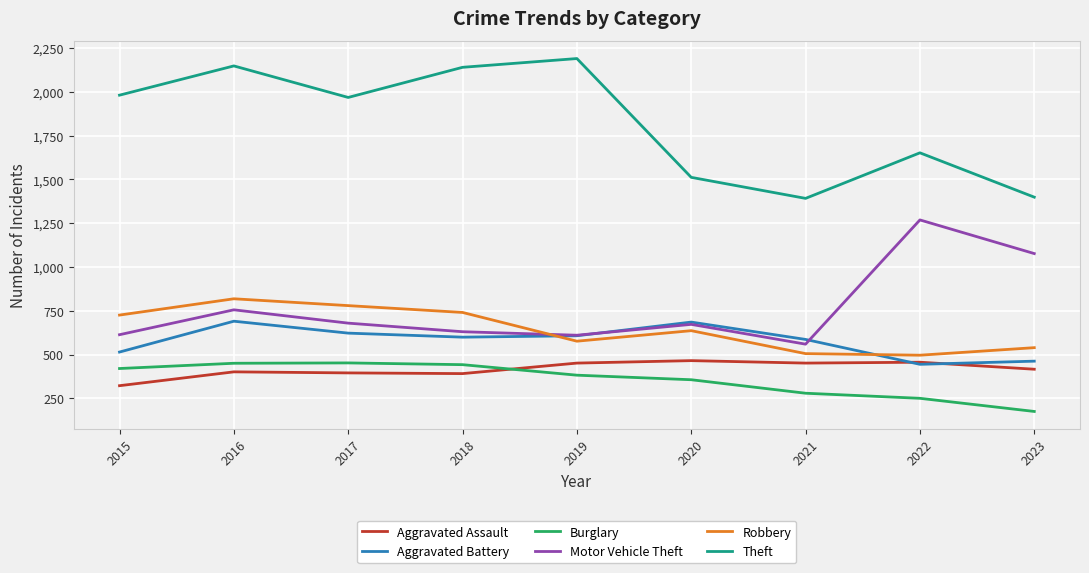

Is the value of Burglary at 2017 greater than the value of Robbery at 2017?

No